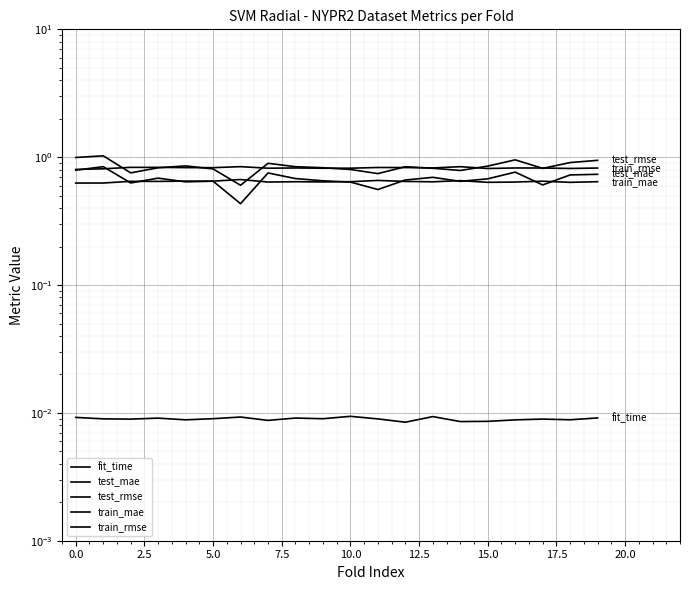

Is it true that train_rmse equals 0.3 at 19?

False